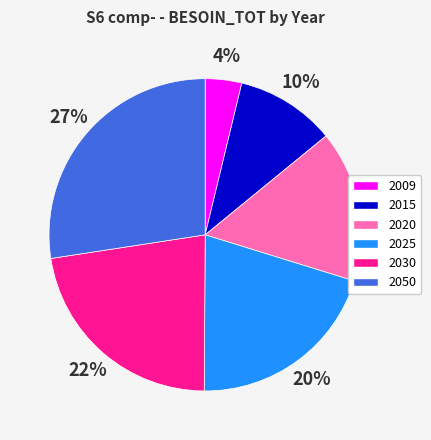

How many segments does this pie chart have?

6